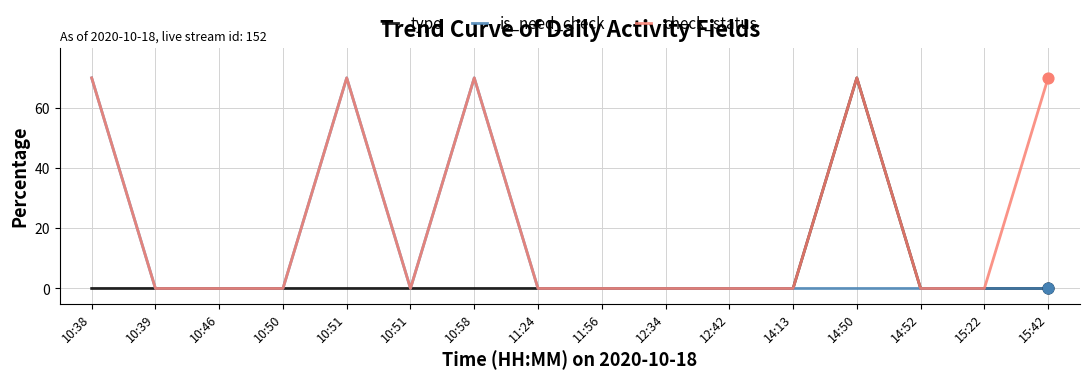

Is the value of type at 10:58 greater than the value of check_status at 10:46?

No